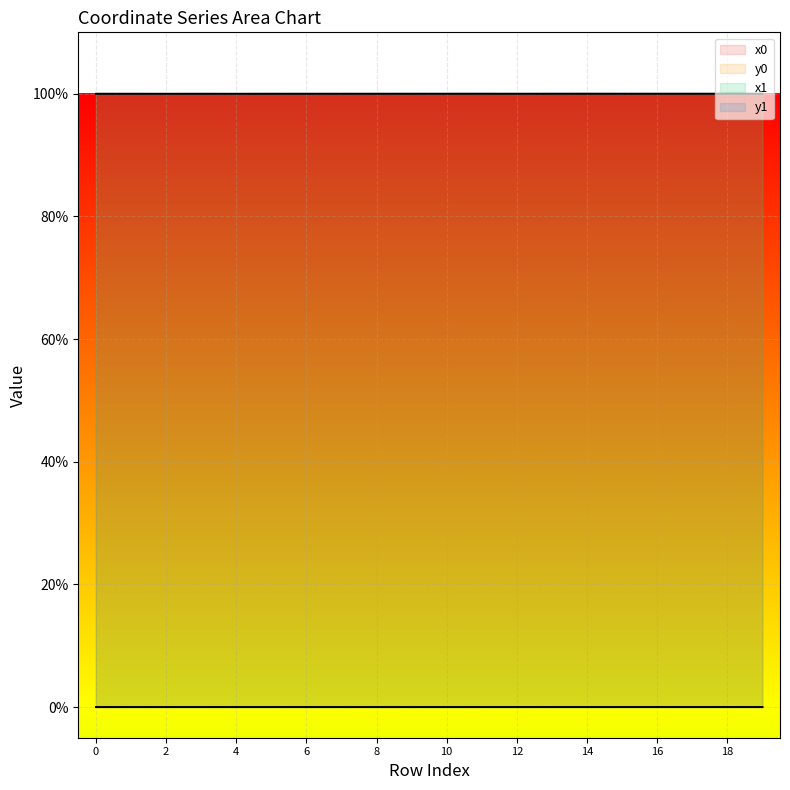

What is the sum of the x1 values at 18 and 19?

2.0